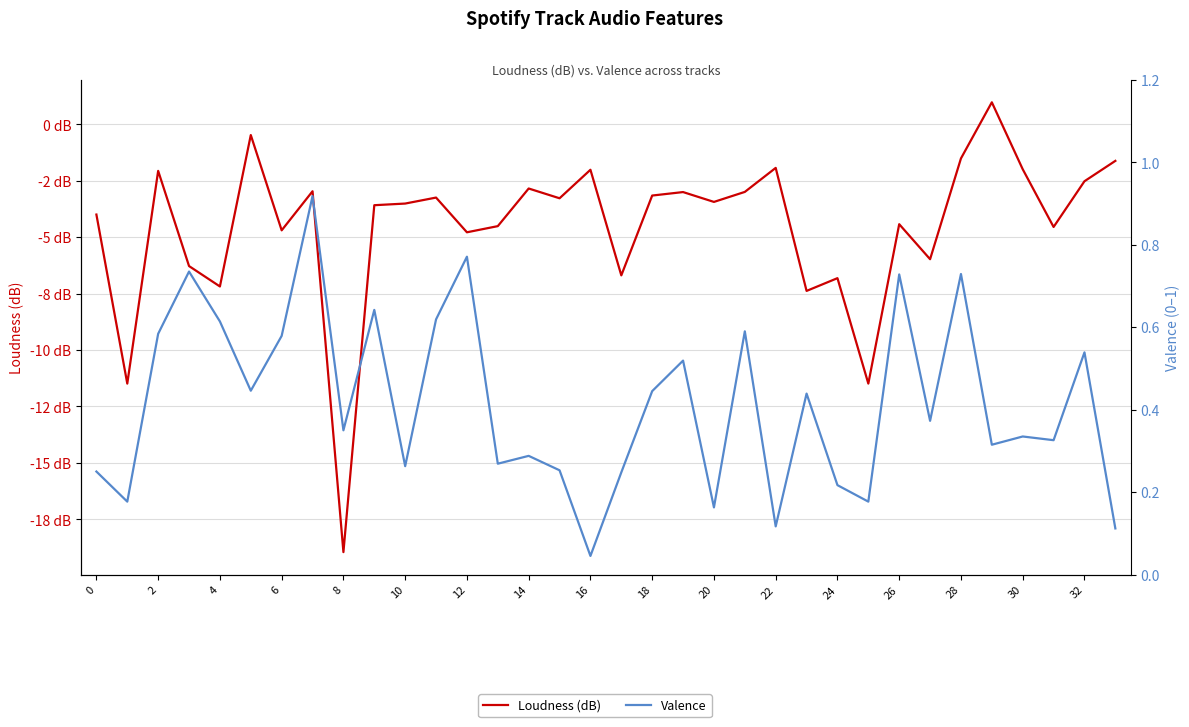

Which series has the largest total across all categories?

Valence